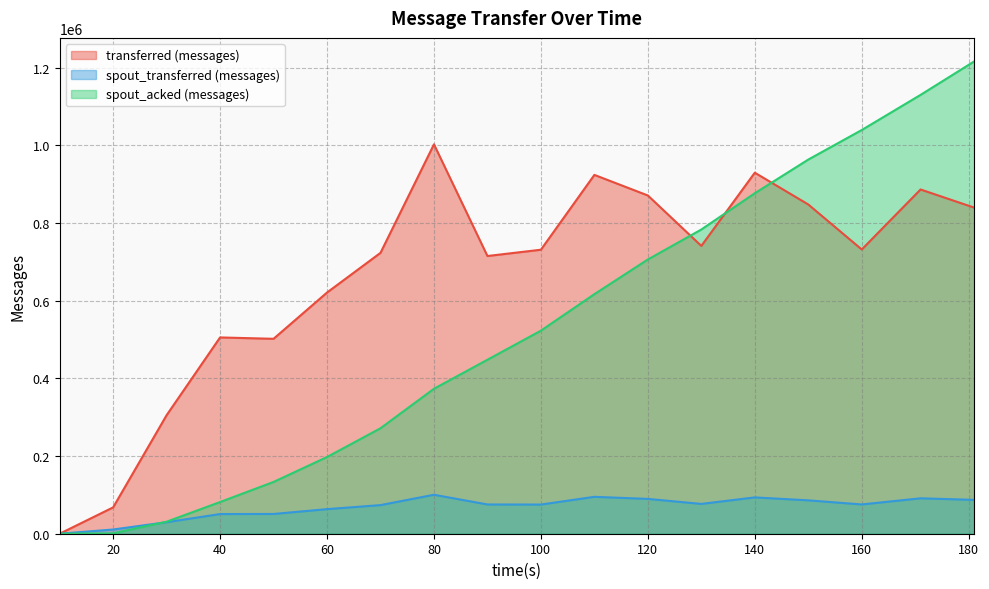

At 171, list the series in order from largest to smallest.

spout_acked (messages), transferred (messages), spout_transferred (messages)